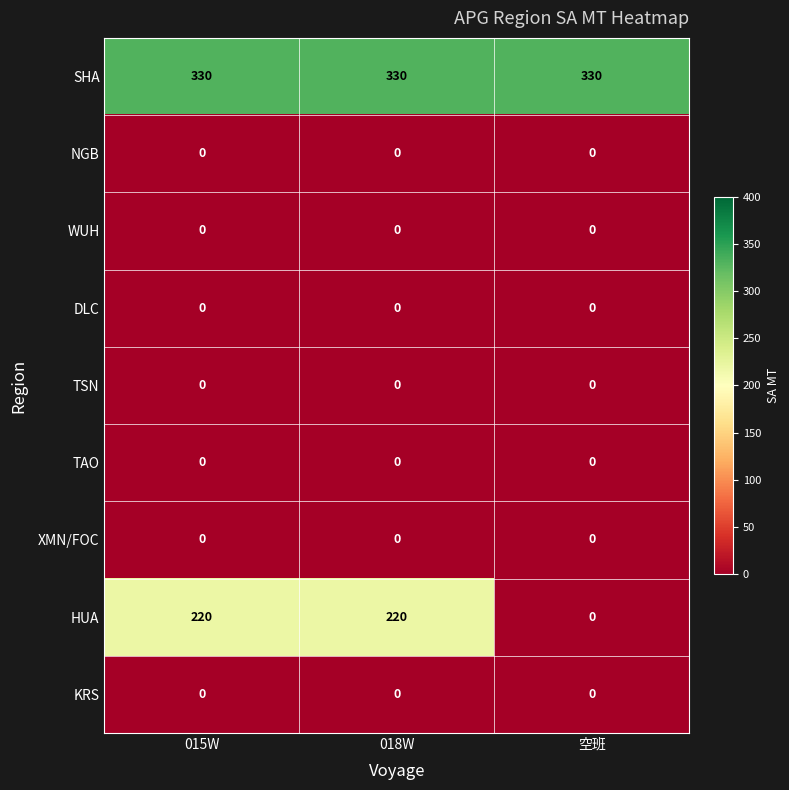

What is the spread (max minus min) of values at 空班?

330